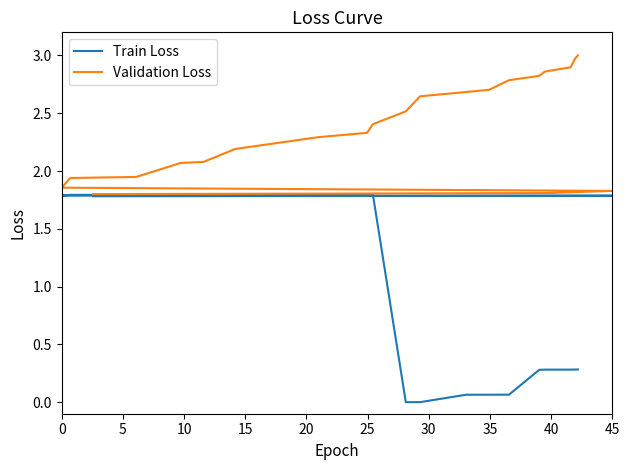

What is the label of the 11th point from the left?

10